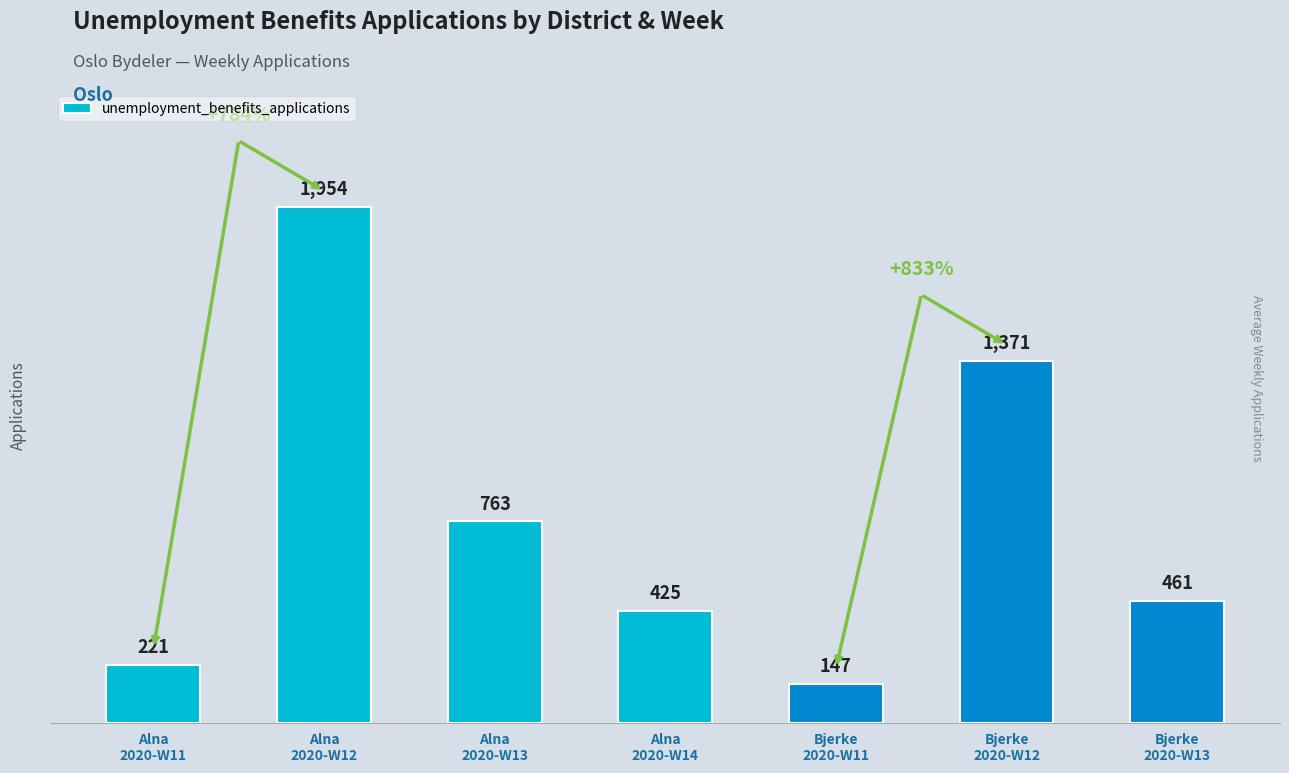

True or false: the data shows 461 at Bjerke
2020-W13.

True